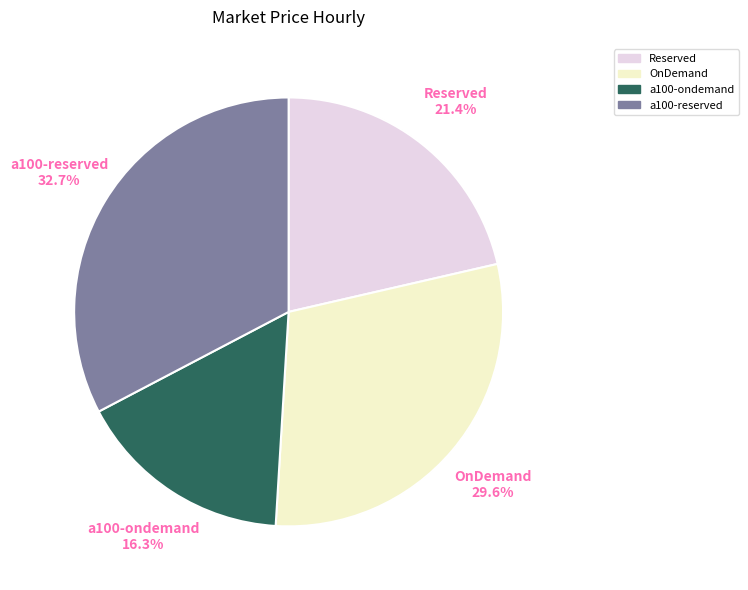

What percentage is the a100-reserved slice, to the nearest percent?

33%